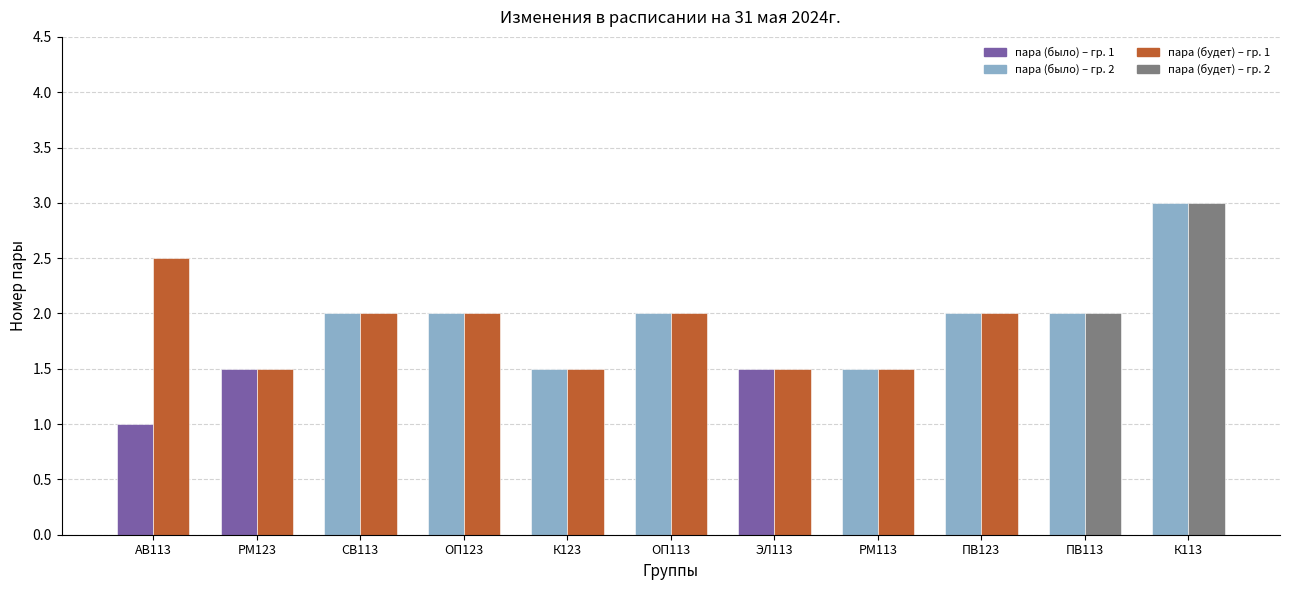

What is the minimum value shown in the chart?

1.0